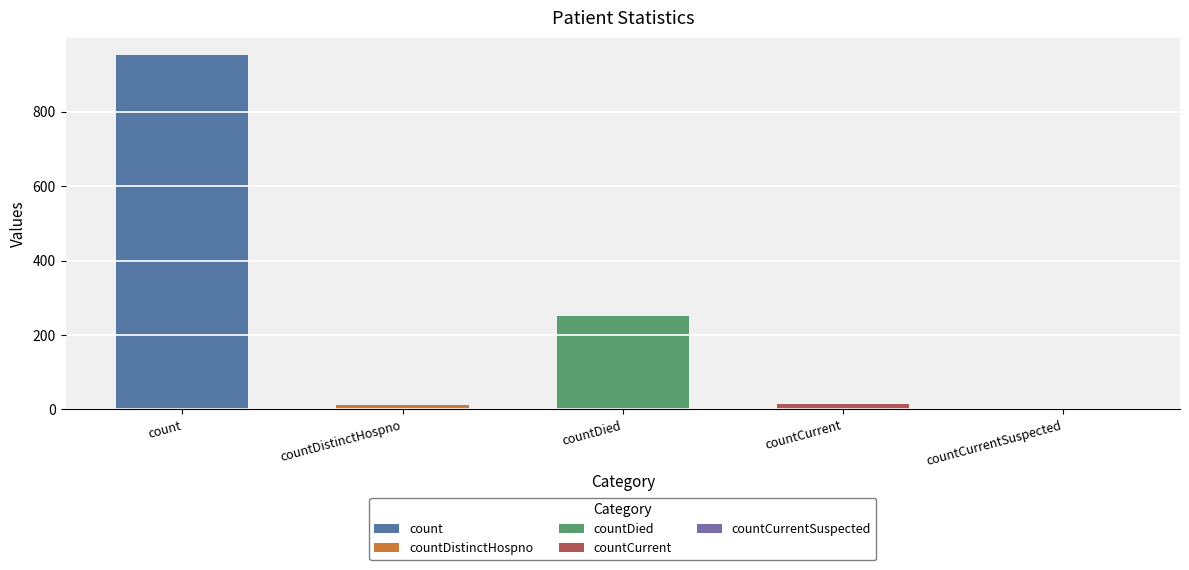

Approximately how many times larger is the value at countCurrent compared to countDistinctHospno?

1.3